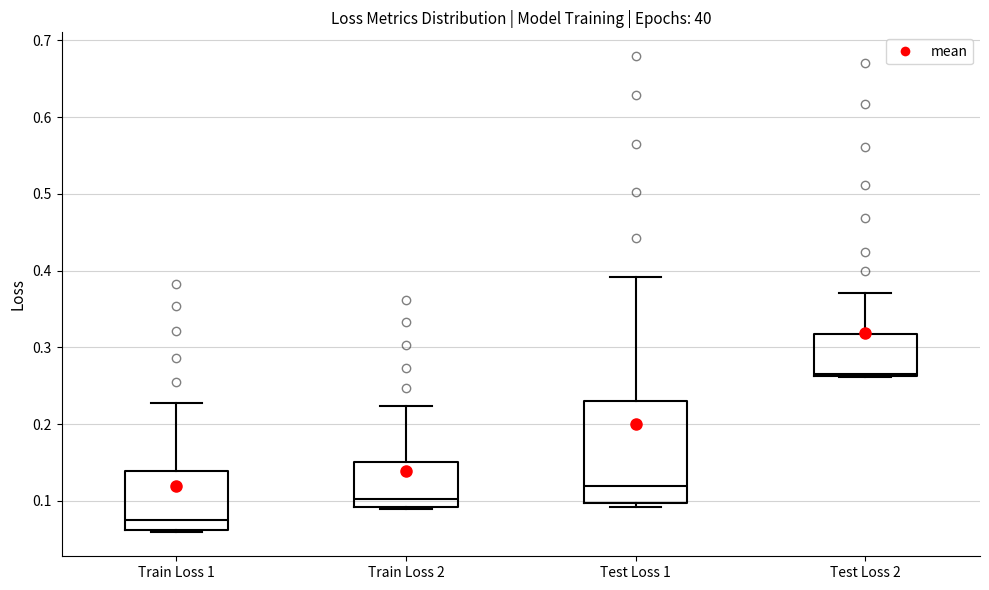

Reading left to right, read every box against the y-axis: the position of its median line, the range the box covers, and the ends of its whiskers. The values are not printed on the chart, so give them approximately, as read against the axis.

Train Loss 1: median 0.08, box 0.06 to 0.14, whiskers 0.06 (just below the box's lower edge) to 0.23
Train Loss 2: median 0.10, box 0.09 to 0.15, whiskers 0.09 to 0.22
Test Loss 1: median 0.12, box 0.10 to 0.23, whiskers 0.09 to 0.39
Test Loss 2: median 0.27, box 0.26 to 0.32, whiskers 0.26 to 0.37